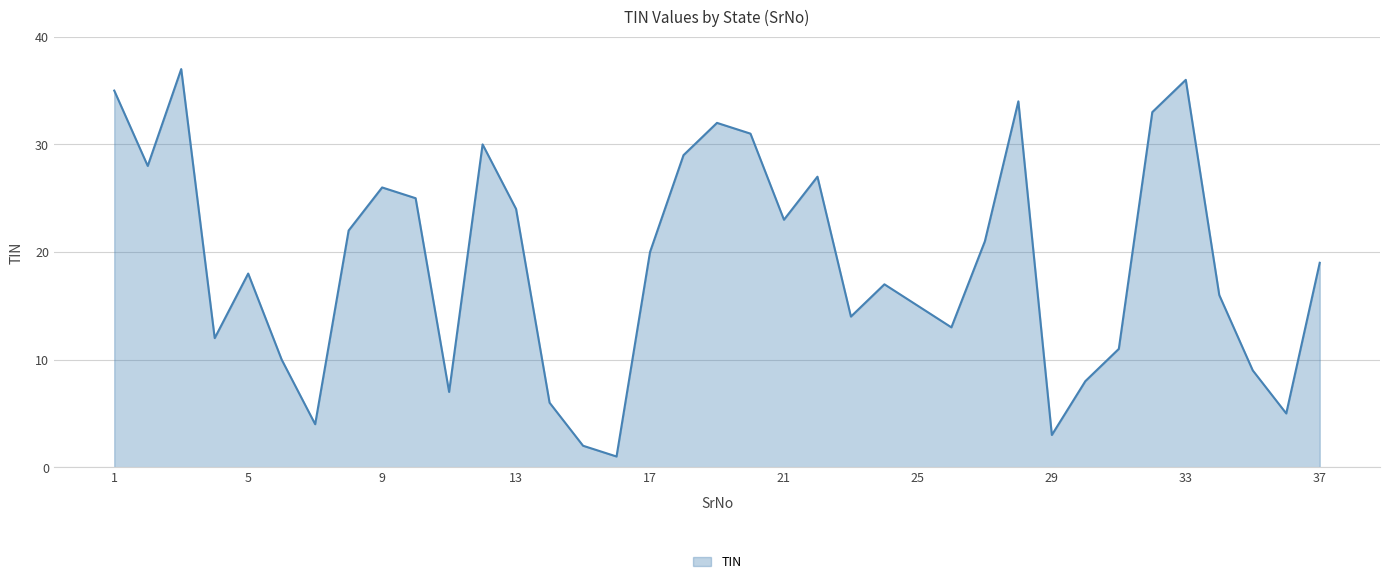

What is the maximum value shown in the chart?

37